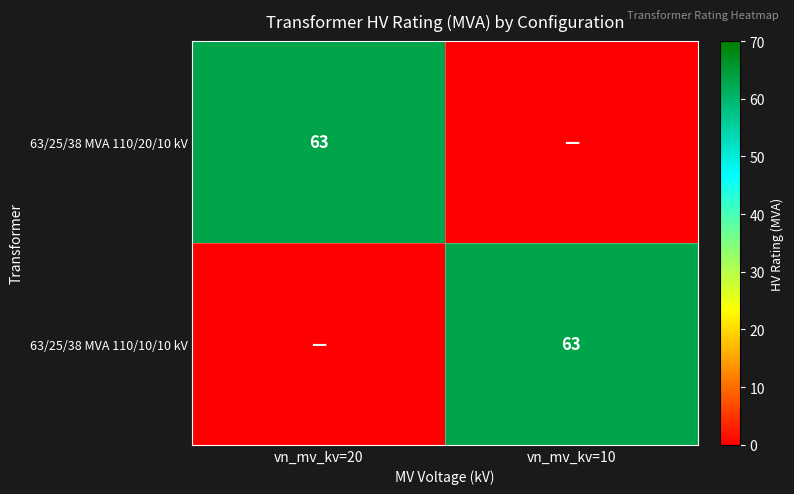

The 63/25/38 MVA 110/20/10 kV series shows 88 at vn_mv_kv=20. True or false?

False